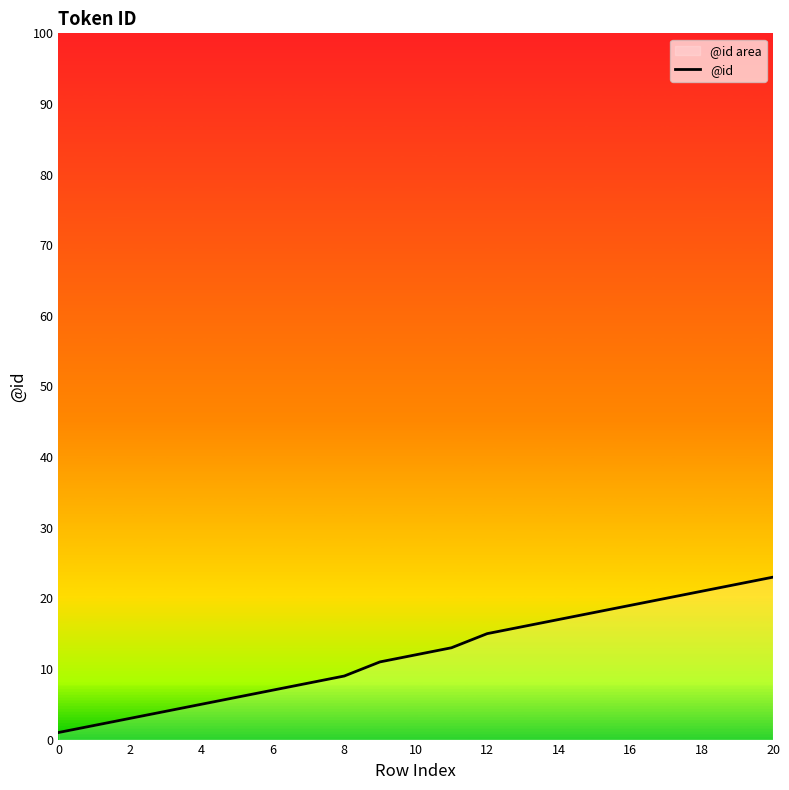

What is the label of the 20th point from the left?

19